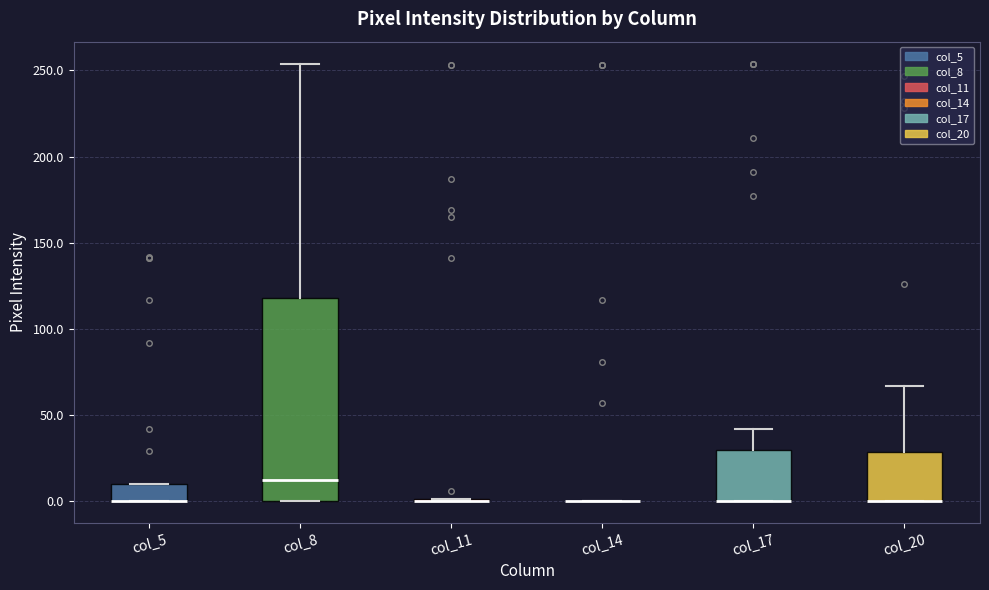

Reading left to right, transcribe this box plot: for each box, give where its median line is, the range the box spans, and where its two whiskers end, as read against the y-axis. The values are not printed on the chart, so give them approximately, as read against the axis.

col_5: median 0 (drawn on the box's lower edge), box 0 to 10, whiskers 0 to 10
col_8: median 15, box 0 to 120, whiskers 0 to 255
col_11: box collapsed to a line at 0, whiskers 0 to 0
col_14: box collapsed to a line at 0, whiskers 0 to 0
col_17: median 0 (drawn on the box's lower edge), box 0 to 30, whiskers 0 to 40
col_20: median 0 (drawn on the box's lower edge), box 0 to 30, whiskers 0 to 65